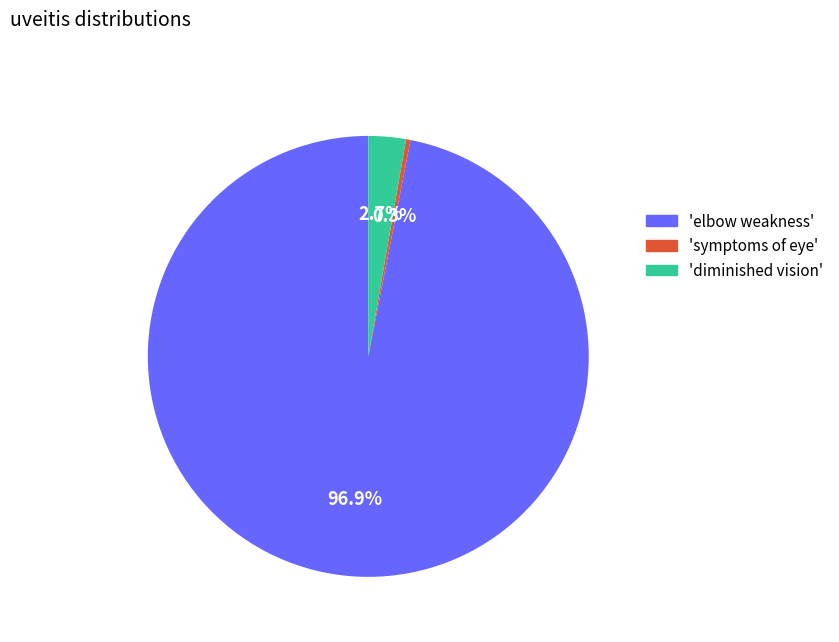

How many segments does this pie chart have?

3